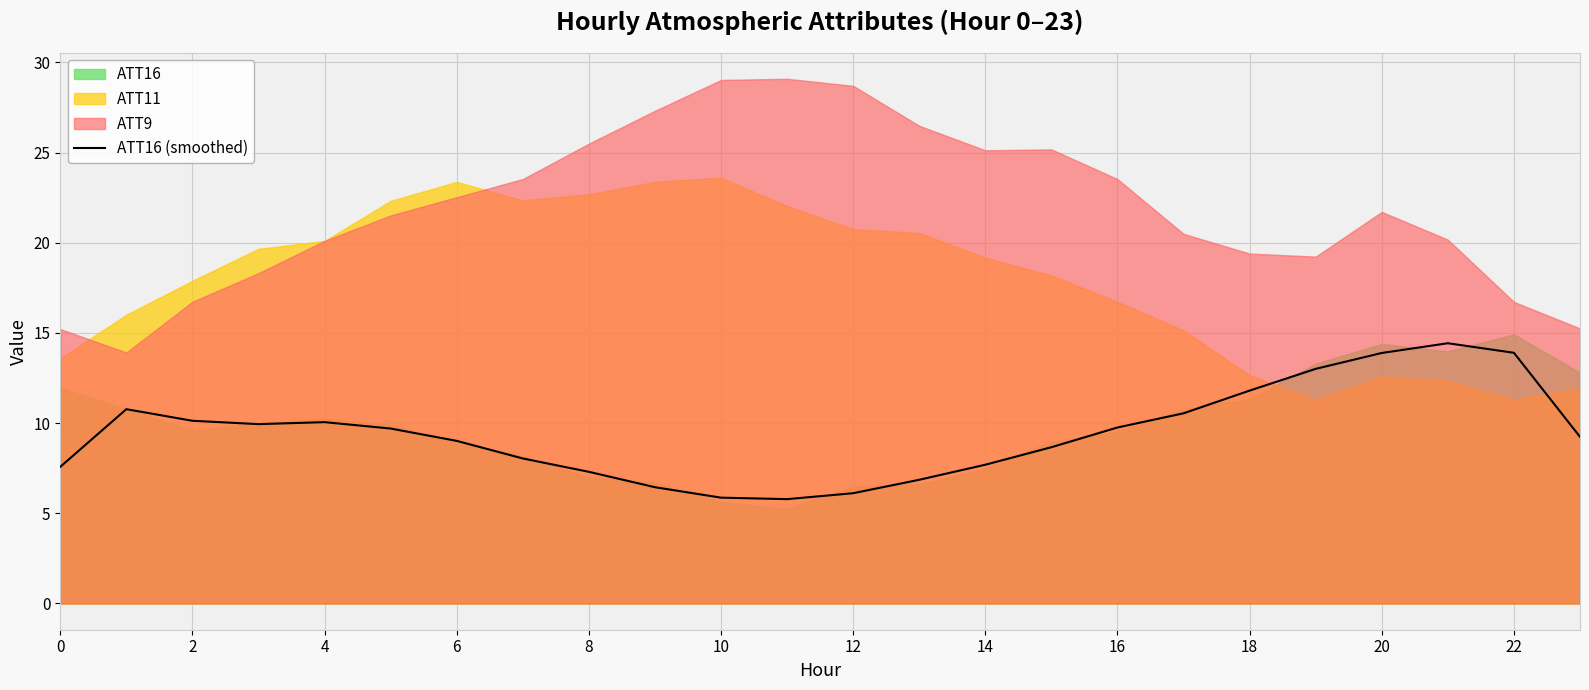

What is the change in value from 6 to 10?

-3.1